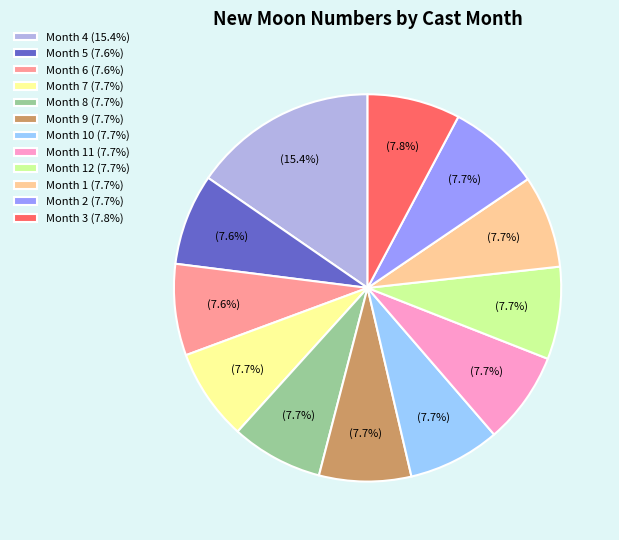

Is the sum of Month 10 (7.7%) and Month 6 (7.6%) greater than half?

No